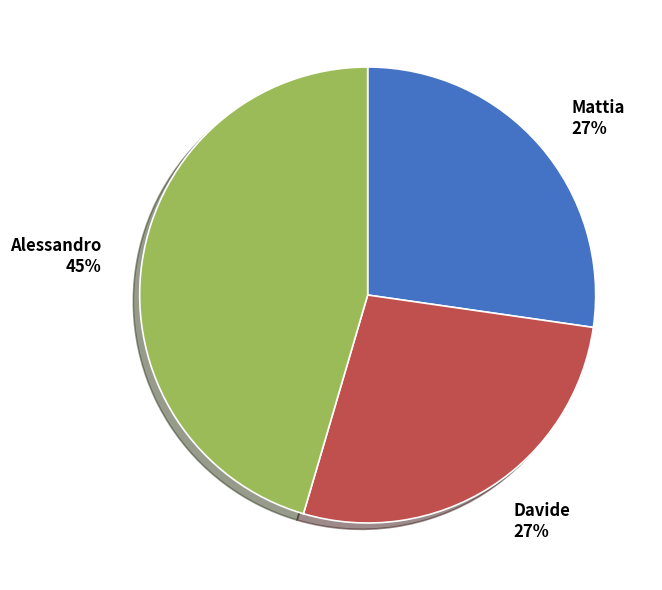

To the nearest percent, what portion does Alessandro represent?

45%